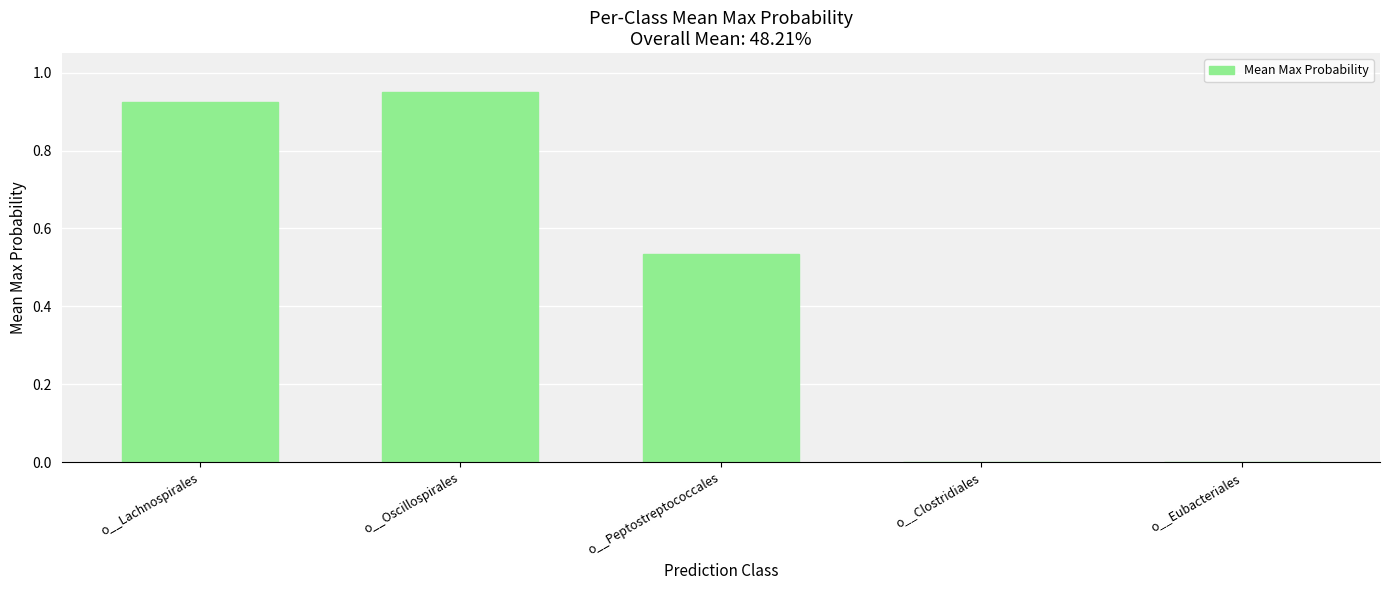

Which has a higher value, o__Oscillospirales or o__Peptostreptococcales?

o__Oscillospirales